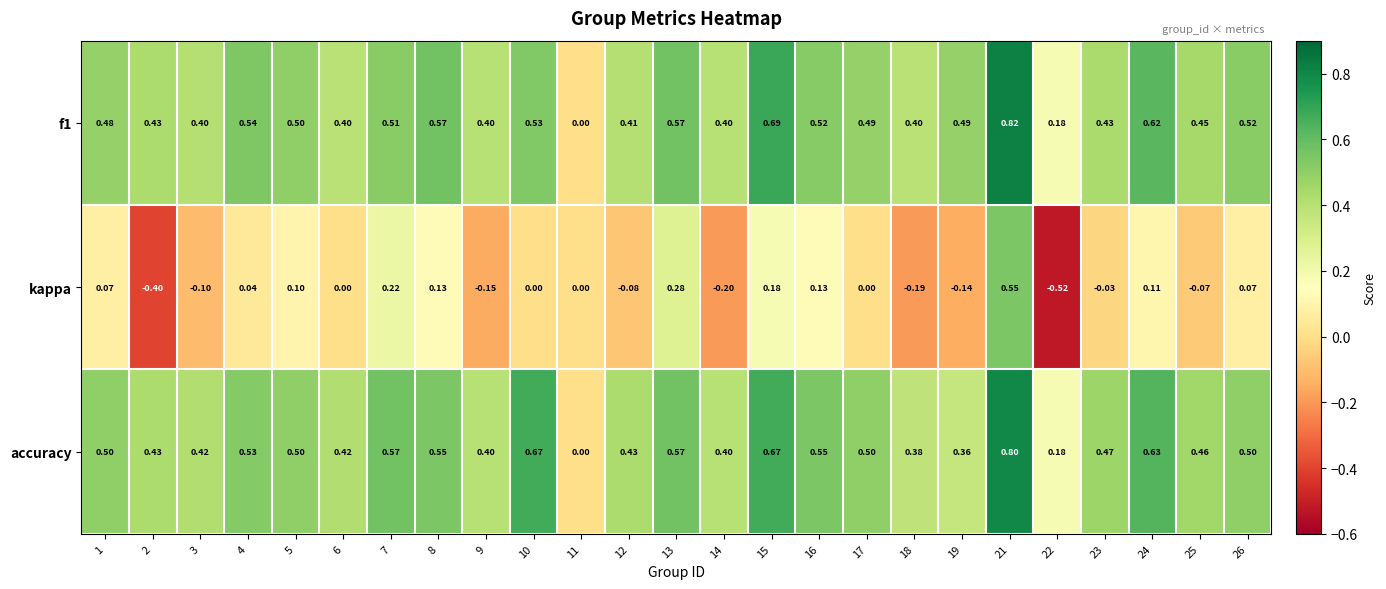

Is the value of accuracy at 23 greater than the value of f1 at 12?

Yes